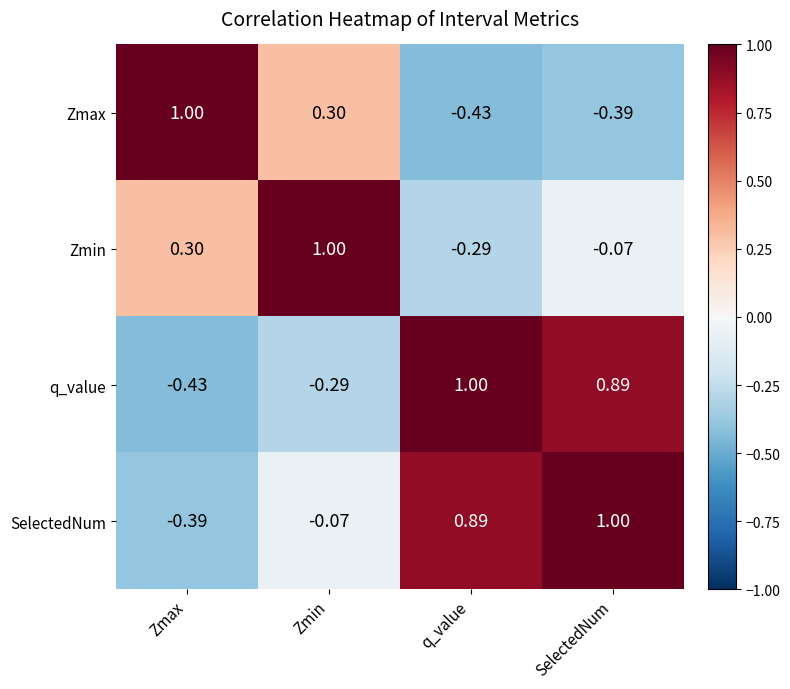

Where does the SelectedNum series first go above 0?

q_value